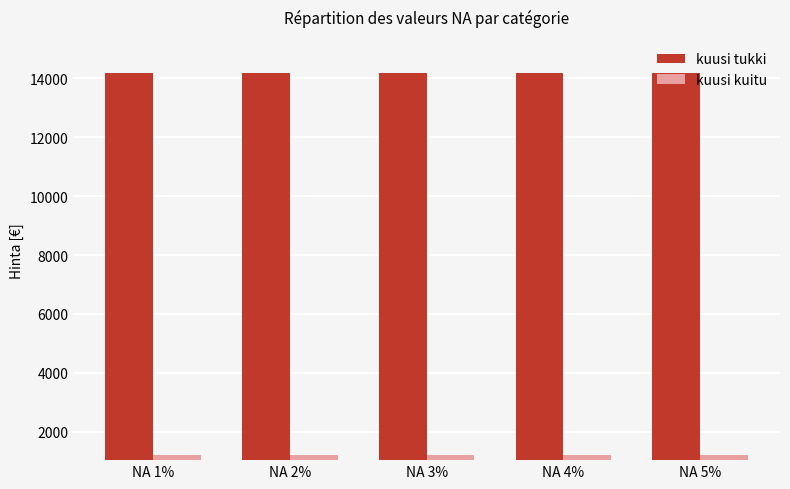

What is the difference between the highest and lowest values at NA 5%?

12942.2